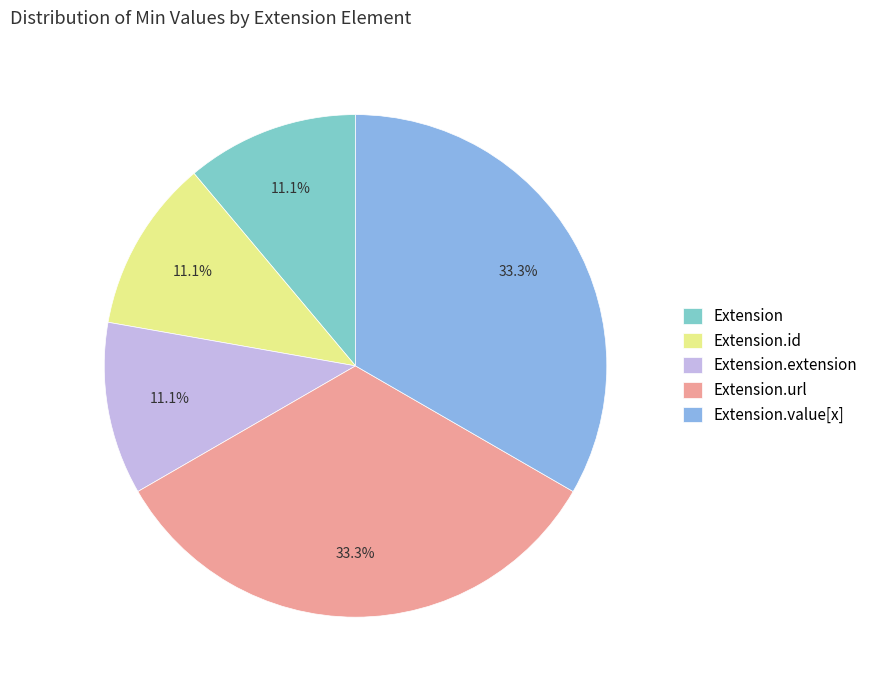

To the nearest percent, what is the difference between the Extension.url and Extension.extension slice percentages?

22%